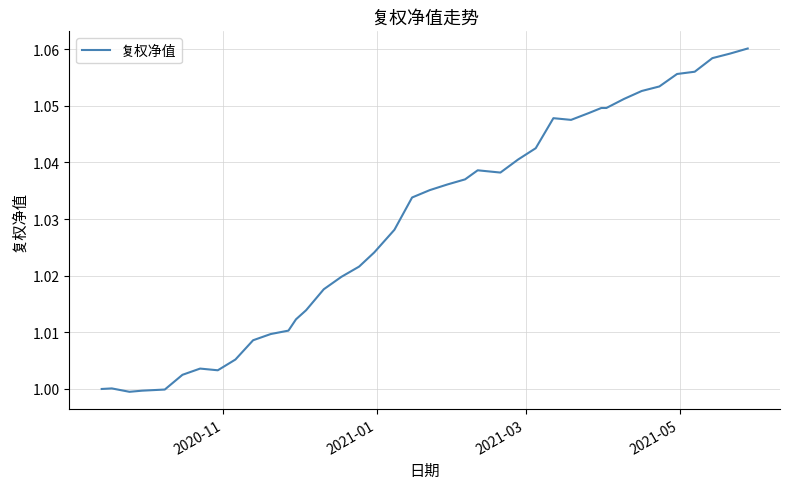

What is the value of the 32nd point from the left?

1.0